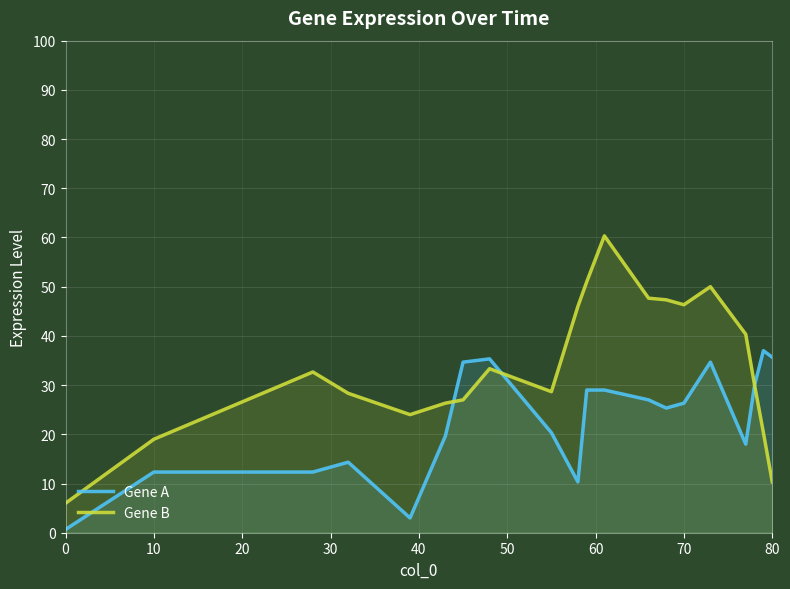

At which category is the sum across all series the highest?

11